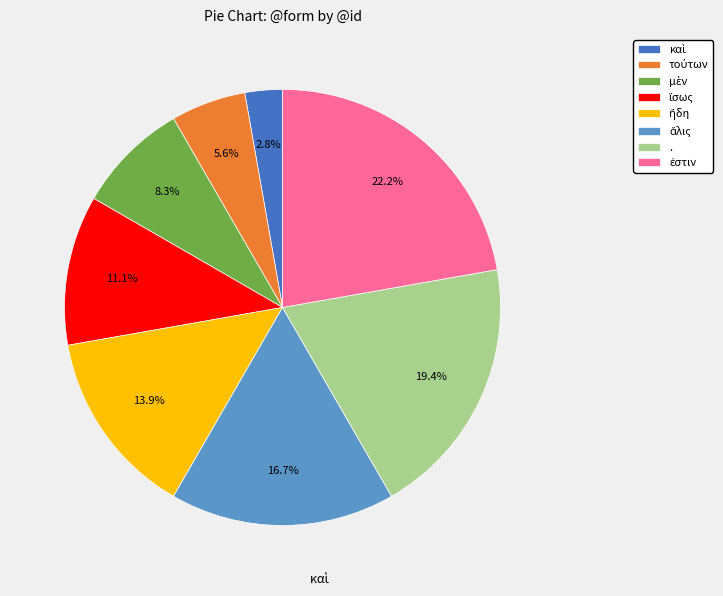

Is there any slice that represents more than half of the pie?

No